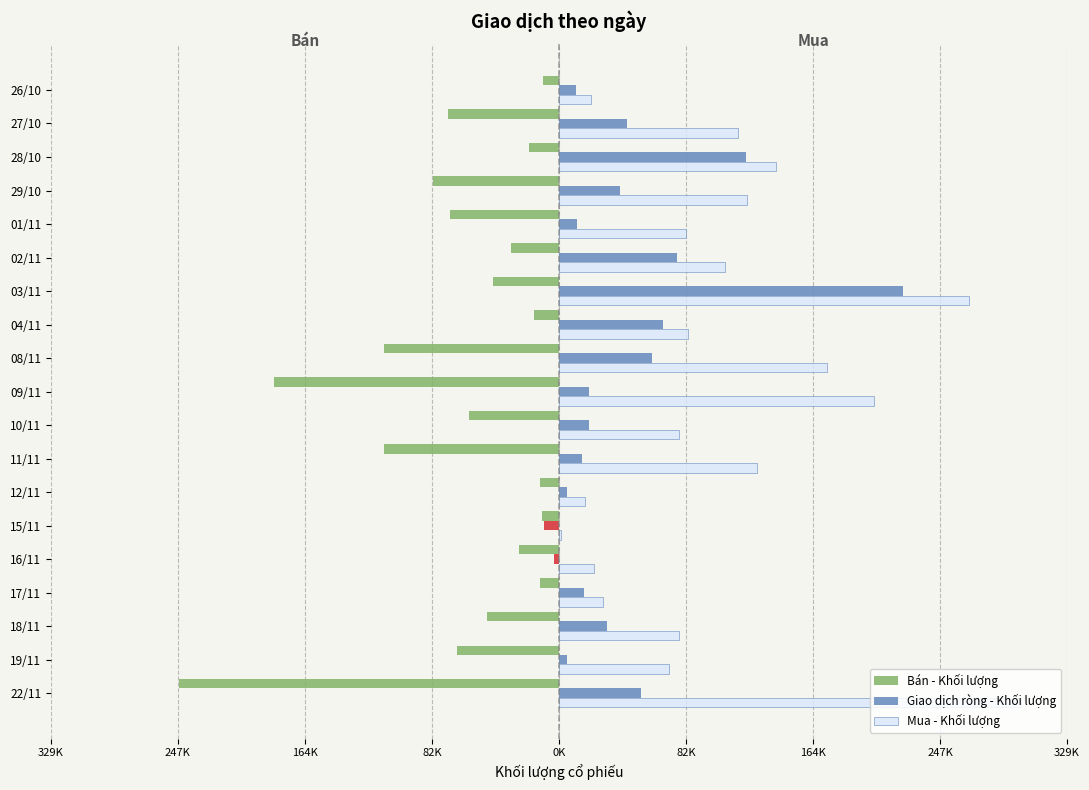

Which series has the largest range (max minus min)?

Mua - Khối lượng